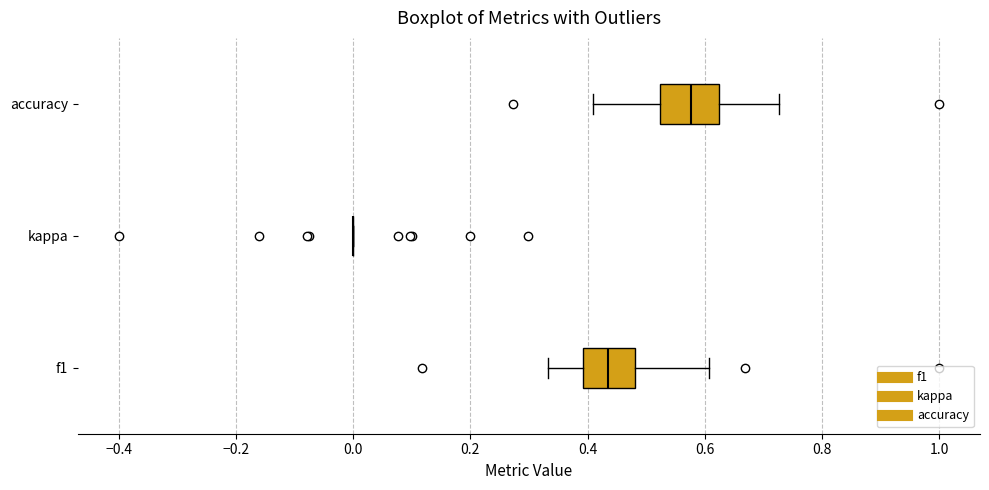

Reading bottom to top, read every box against the x-axis: the position of its median line, the range the box covers, and the ends of its whiskers. The values are not printed on the chart, so give them approximately, as read against the axis.

f1: median 0.44, box 0.40 to 0.48, whiskers 0.34 to 0.60
kappa: box collapsed to a line at 0.00, whiskers 0.00 to 0.00
accuracy: median 0.58, box 0.52 to 0.62, whiskers 0.40 to 0.72